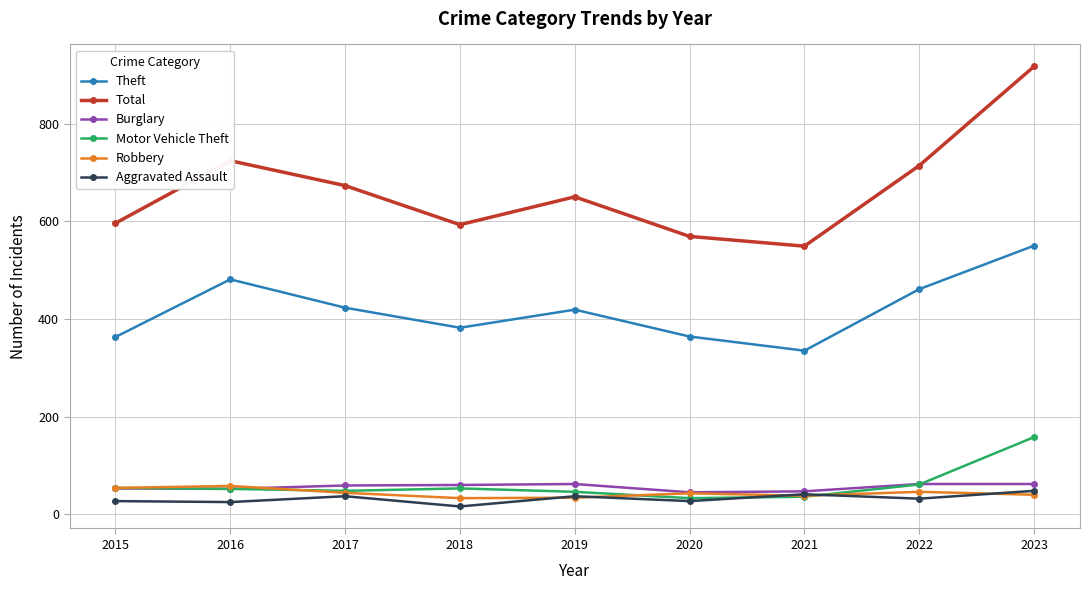

What is the highest value of the Total series?

917